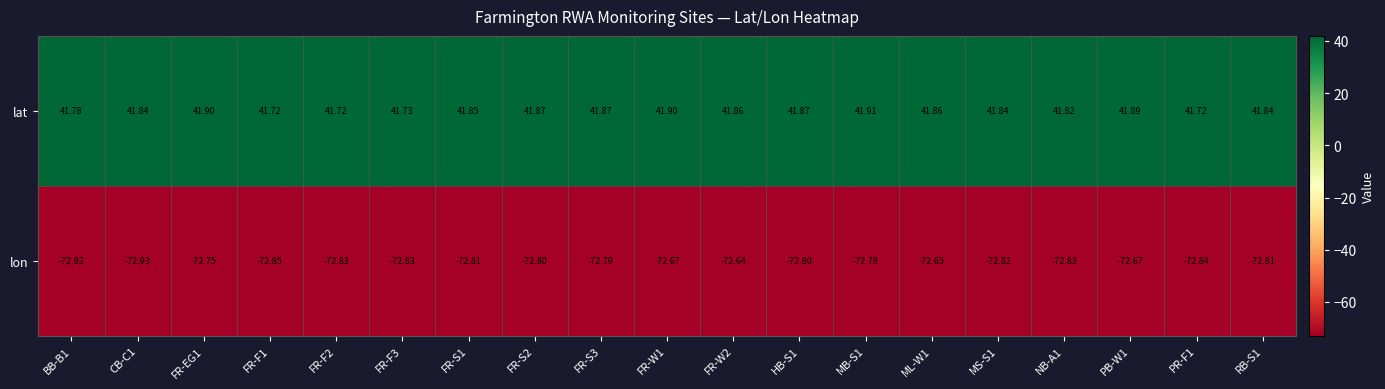

At which category is the sum across all series the highest?

FR-W1